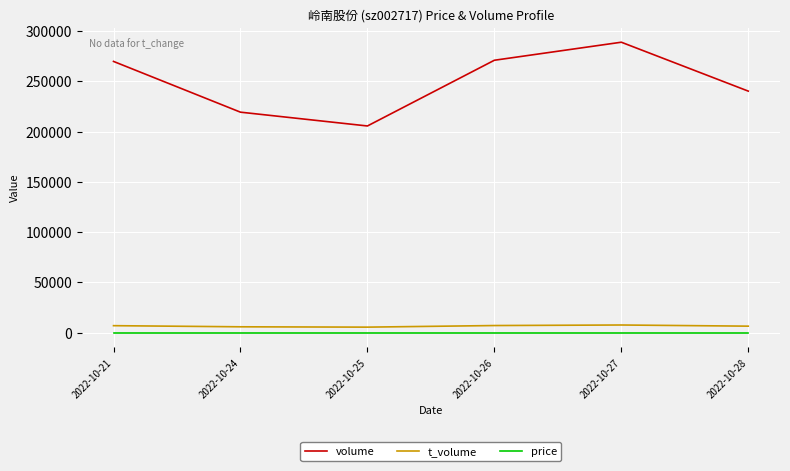

At 2022-10-28, list the series in order from largest to smallest.

volume, t_volume, price